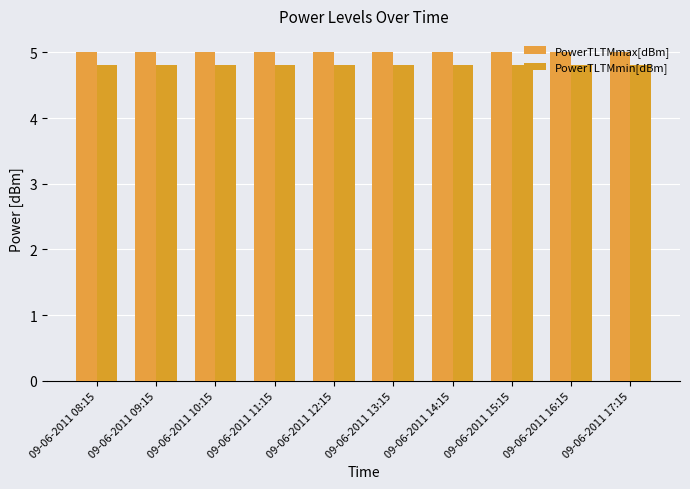

Reading left to right, extract all data points from this chart.

PowerTLTMmax[dBm]: 5.0	5.0	5.0	5.0	5.0	5.0	5.0	5.0	5.0	5.0
PowerTLTMmin[dBm]: 4.8	4.8	4.8	4.8	4.8	4.8	4.8	4.8	4.8	4.8